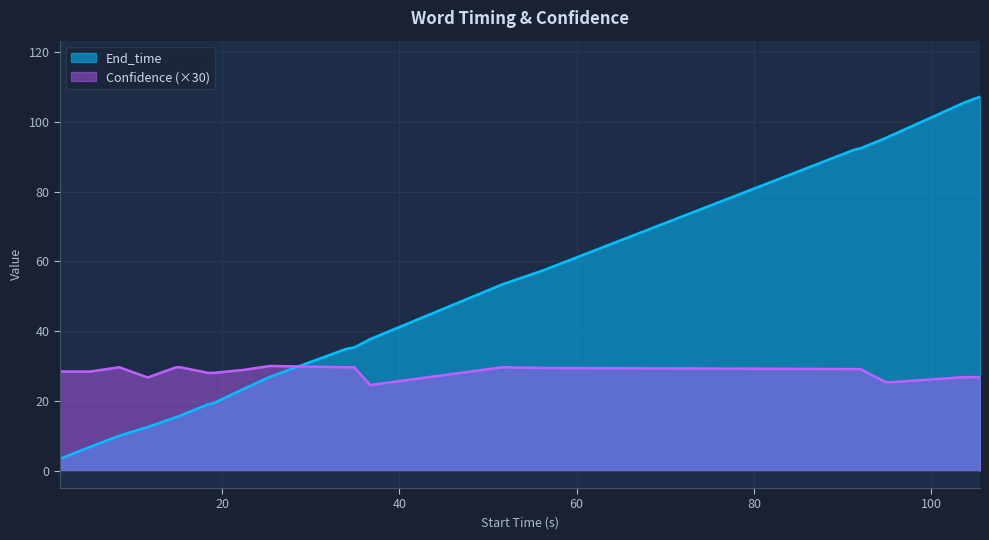

Which series has the largest range (max minus min)?

End_time